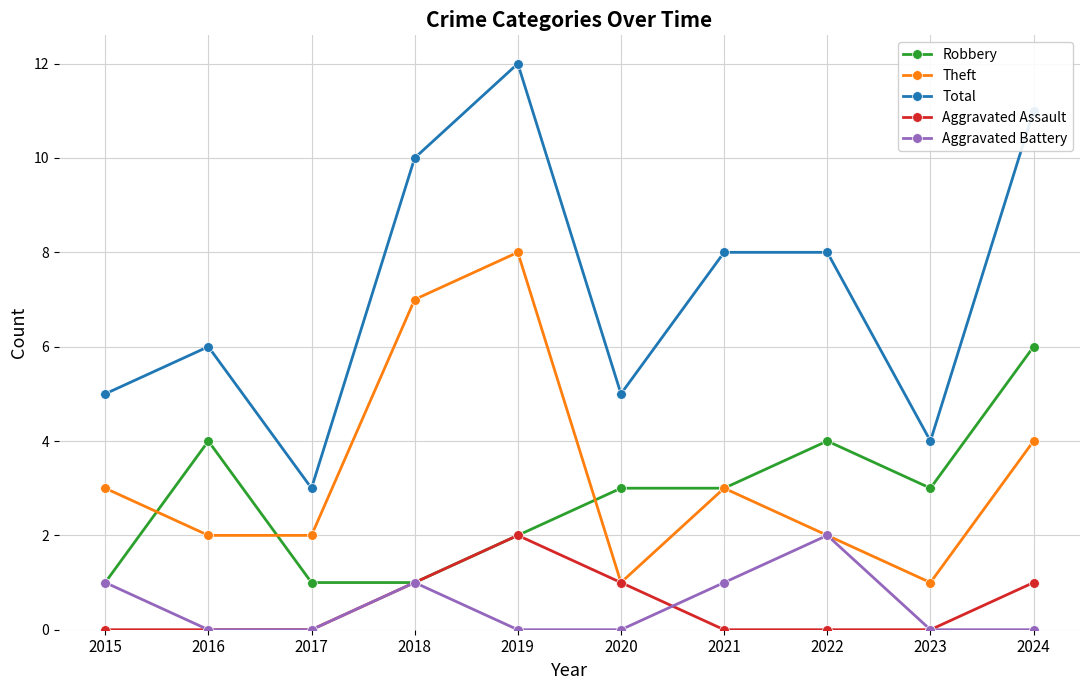

At which category does Total reach its first local peak?

2016